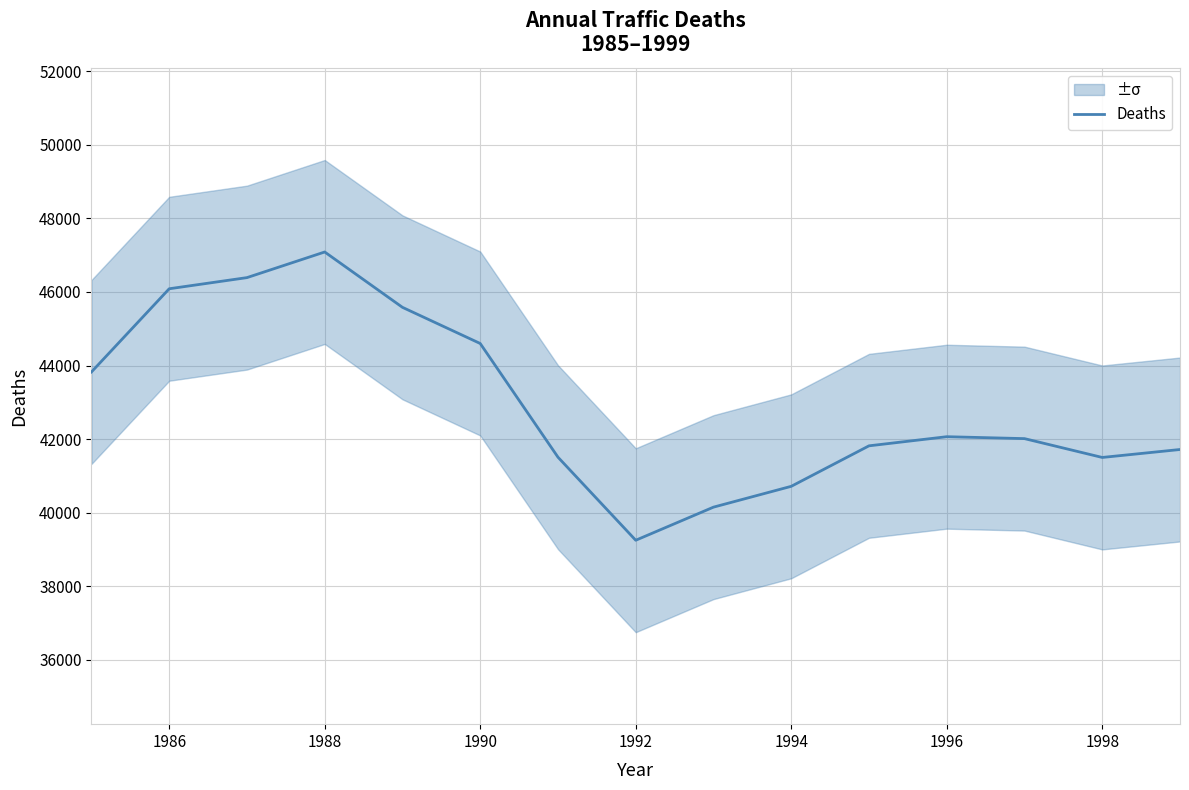

Does the chart display data point markers on the line(s)?

No